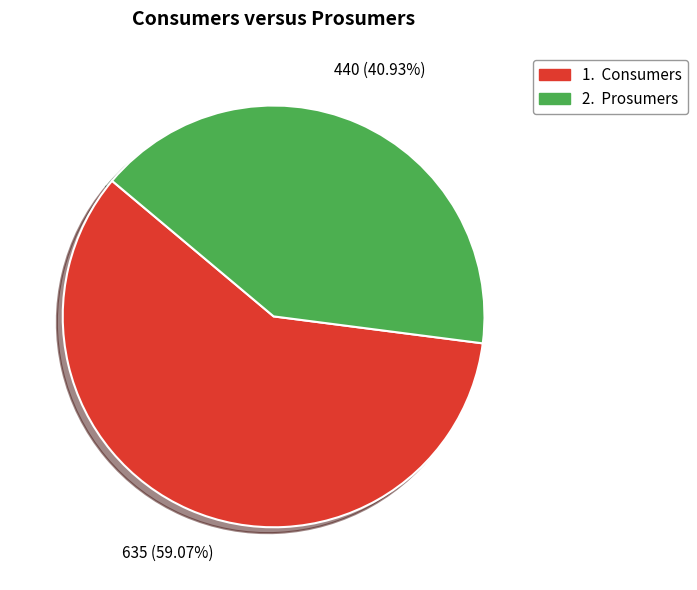

Is there a majority slice in this chart?

Yes